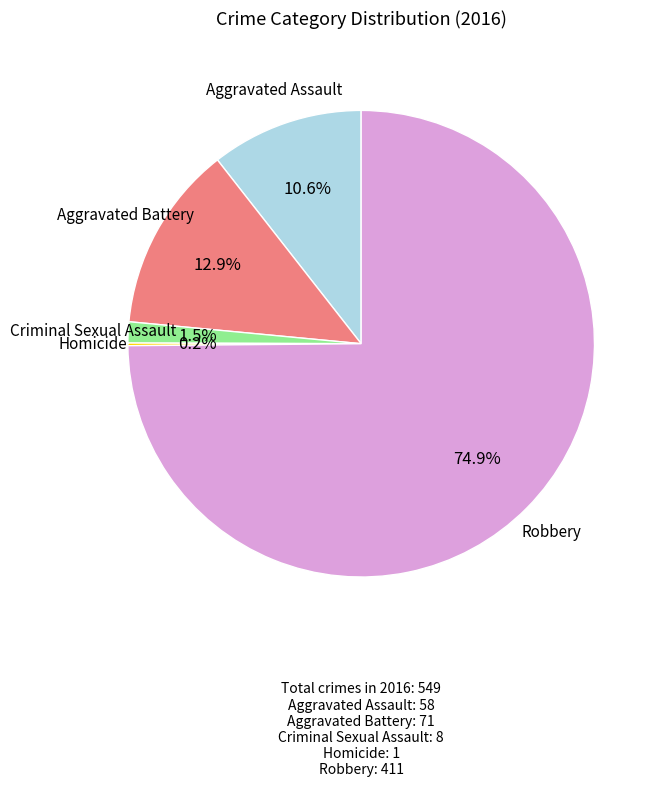

Between Aggravated Assault and Robbery, which is larger?

Robbery